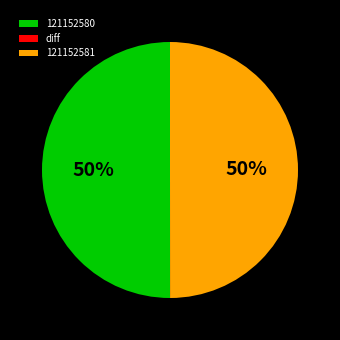

To the nearest percent, what percentage of the pie is 121152581?

50%